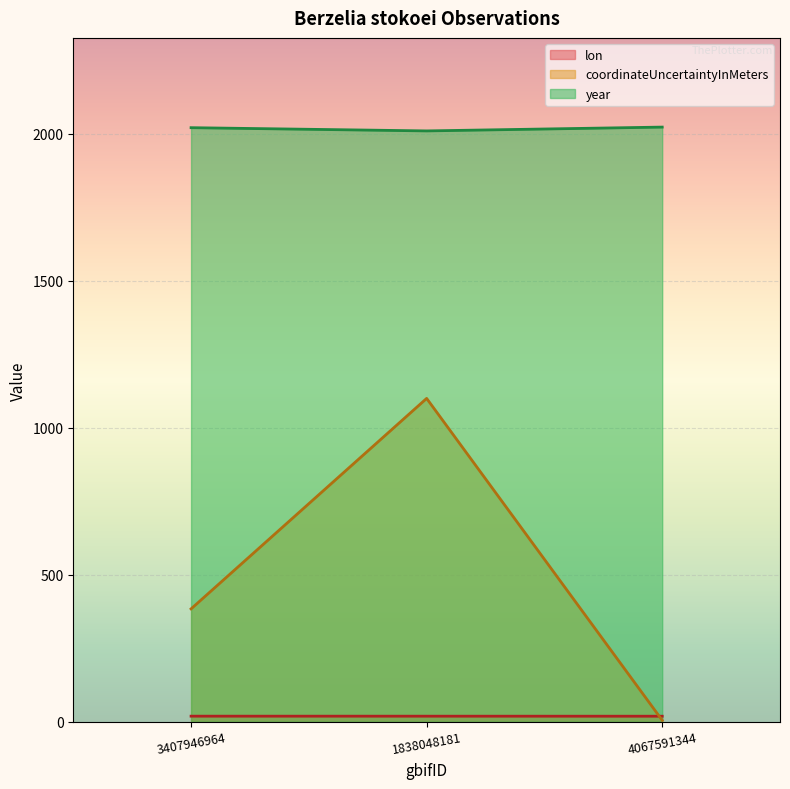

Which series changed the most between 3407946964 and 4067591344?

coordinateUncertaintyInMeters